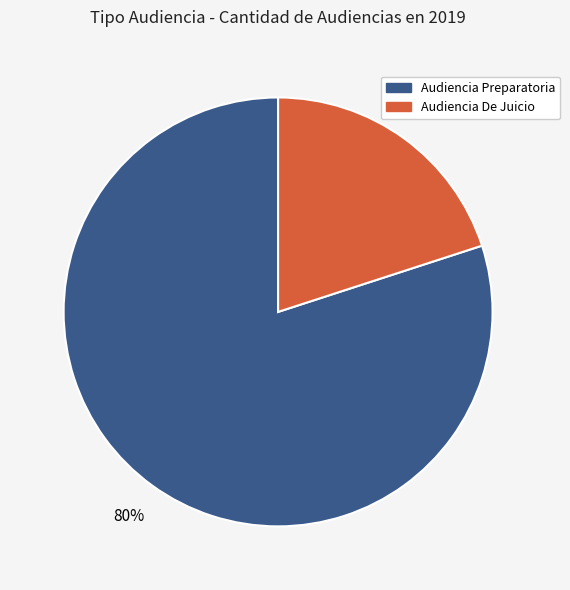

Which category has the smallest portion of the pie?

Audiencia De Juicio